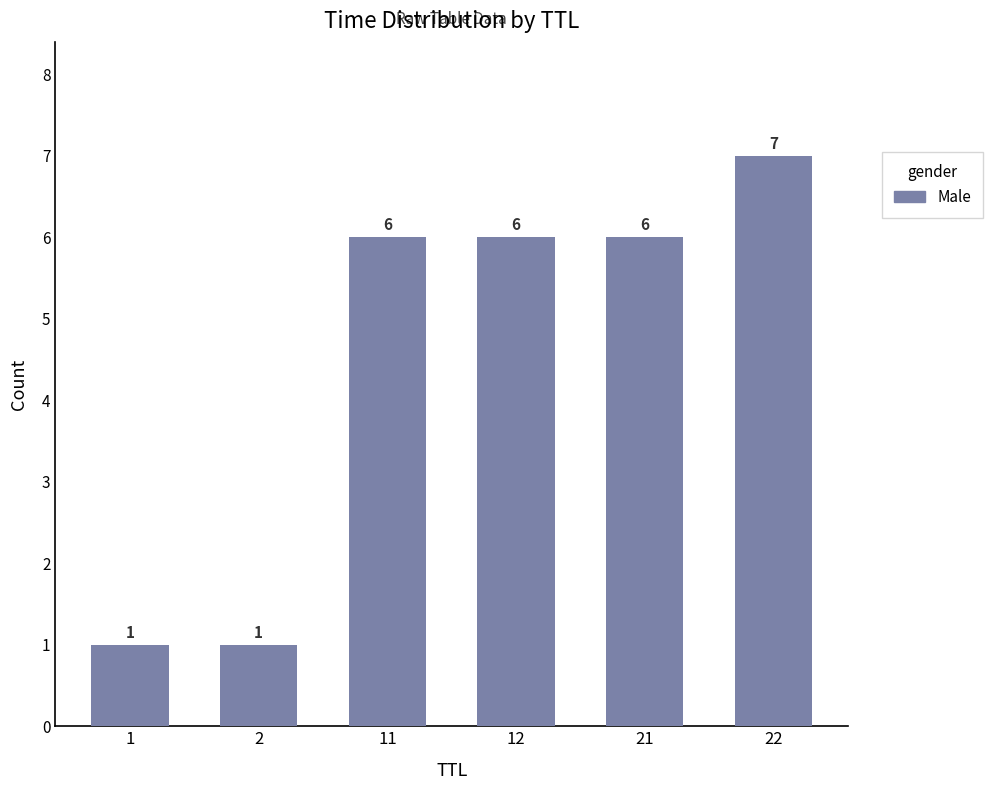

Reading left to right, list all the values displayed in this chart.

1	1	6	6	6	7